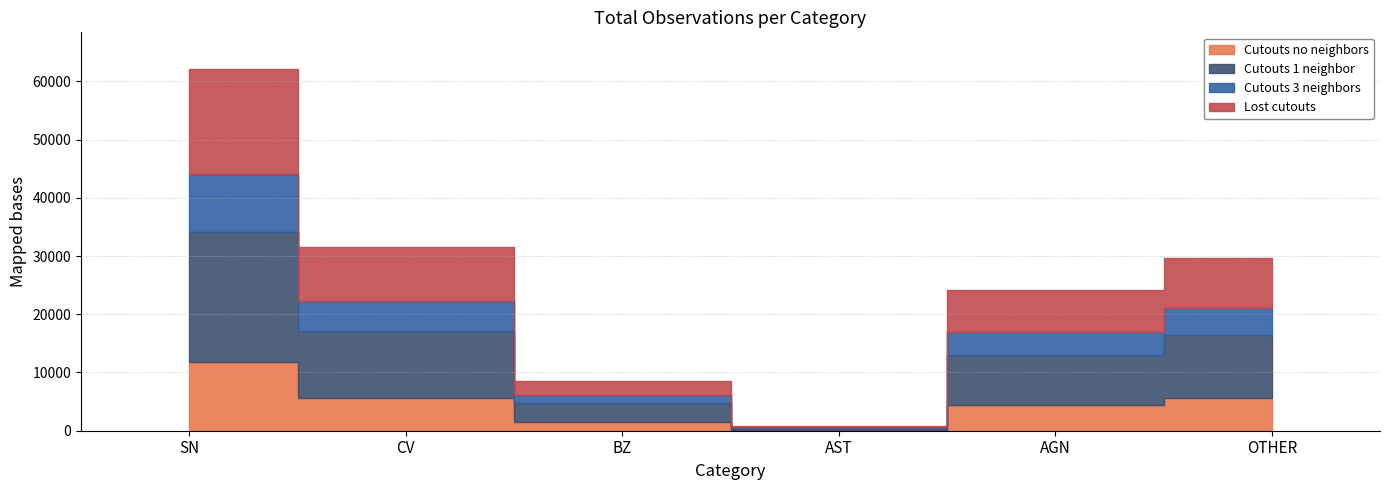

Between SN and OTHER, which is larger?

SN